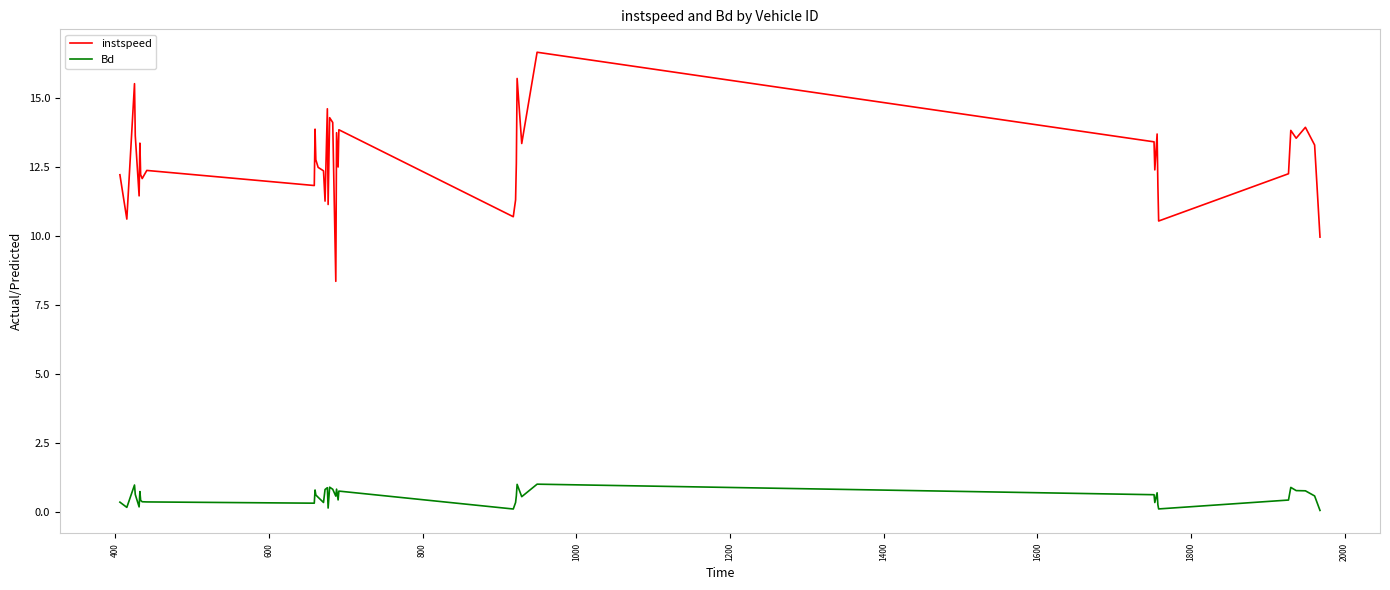

True or false: instspeed and Bd cross at least once.

False